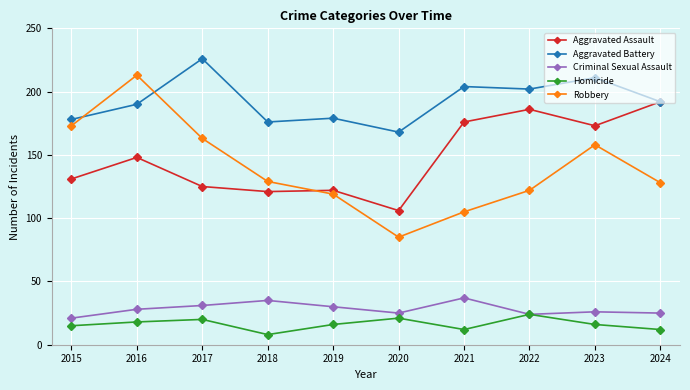

Is the value of Robbery at 2016 greater than the value of Aggravated Assault at 2015?

Yes